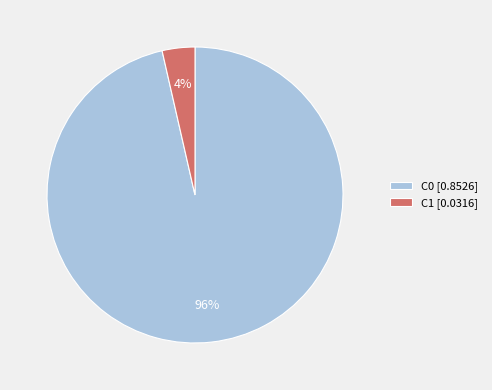

To the nearest percent, what portion does C1 represent?

4%